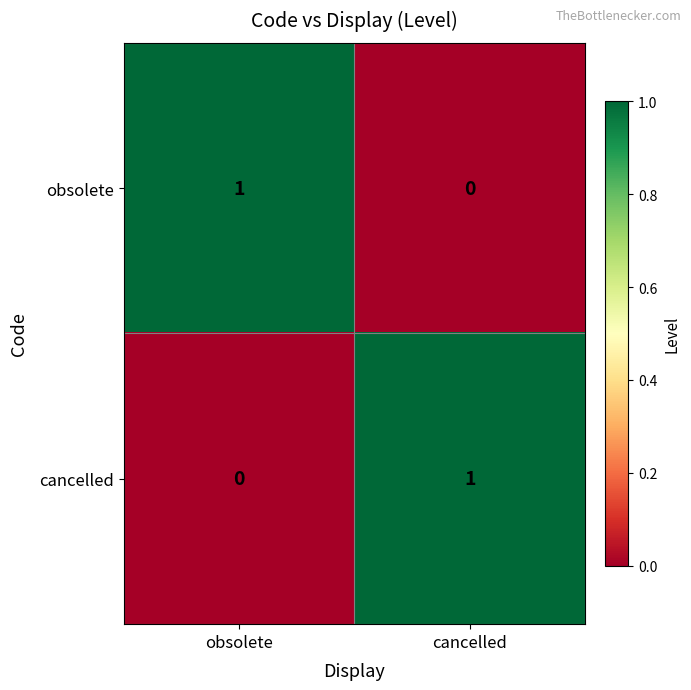

How many categories are shown in the chart?

2